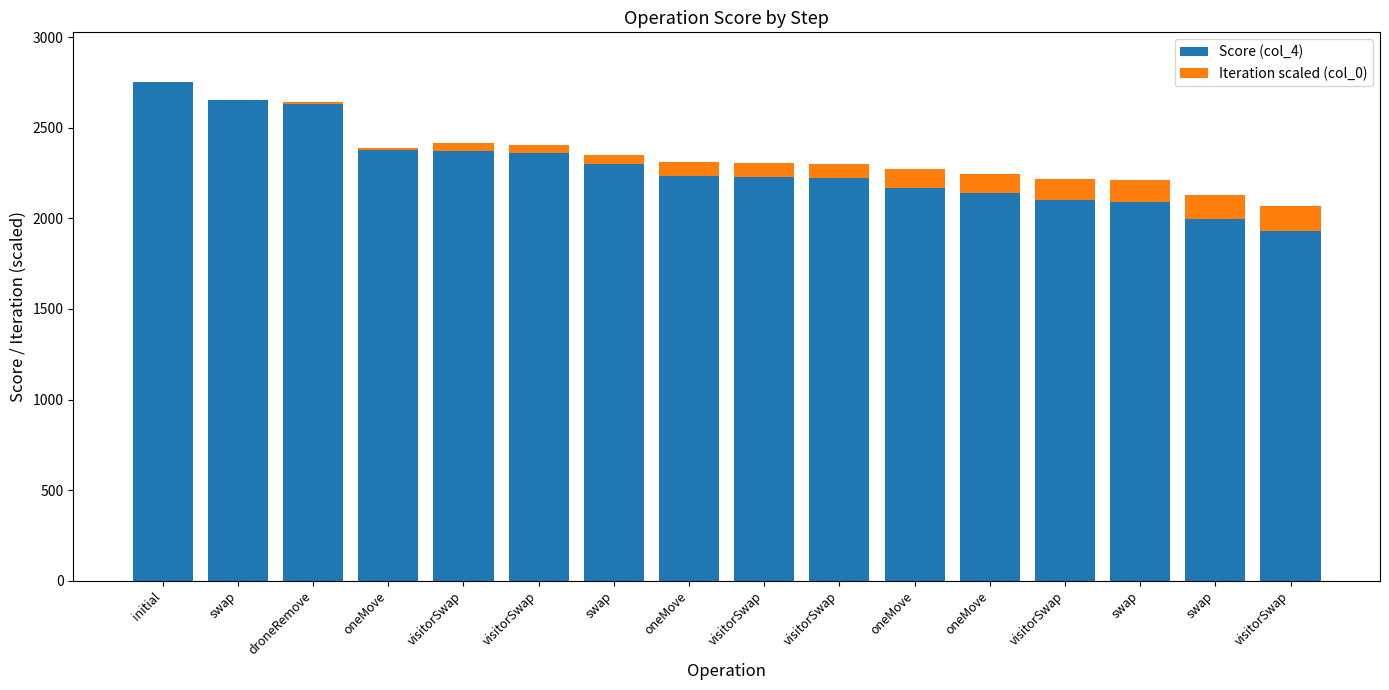

What is the label of the 8th bar from the right?

visitorSwap